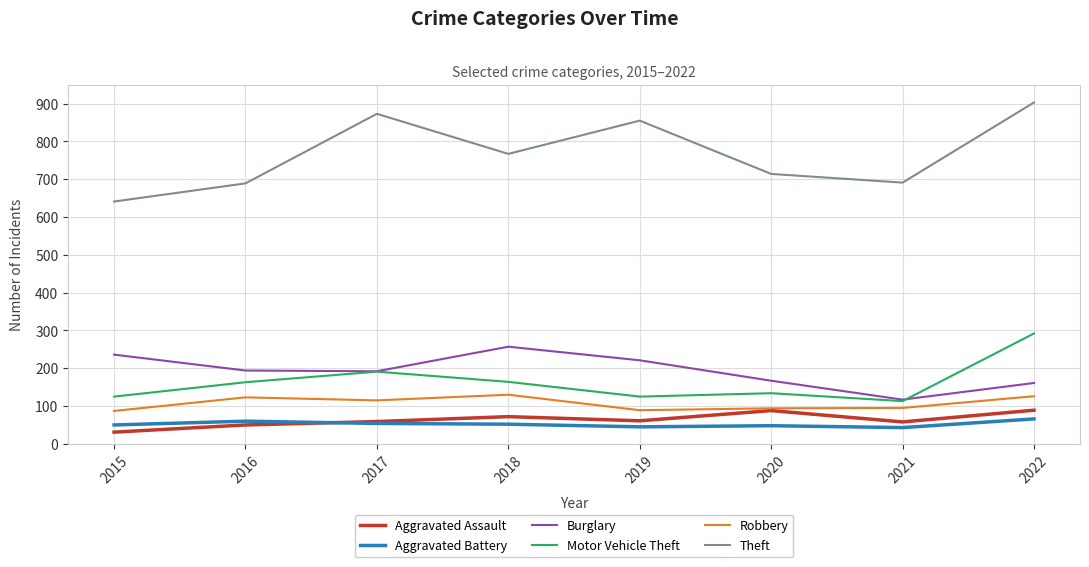

How many series are shown in this chart?

6